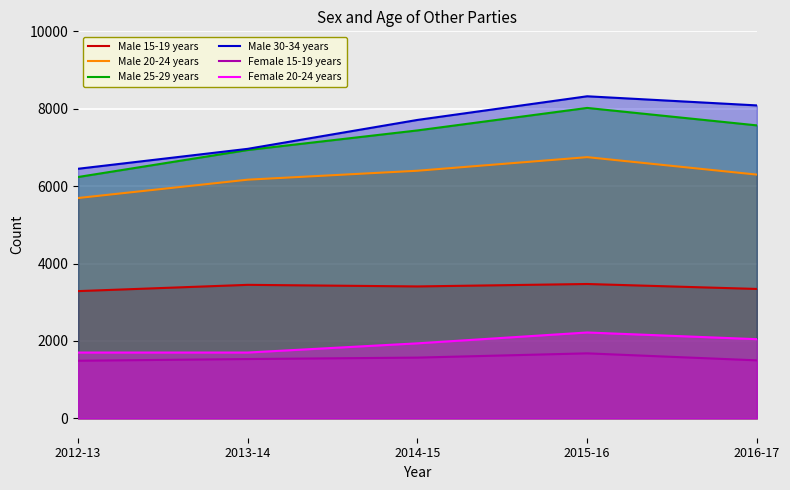

What is the label of the 1st point from the left?

2012-13